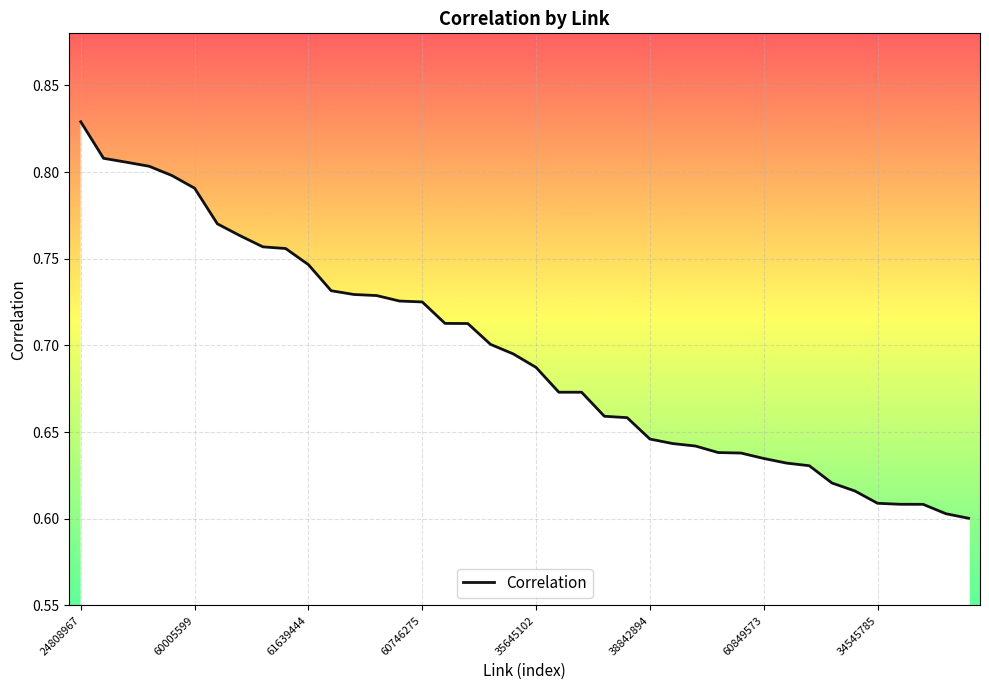

What is the difference between the second highest and minimum values?

0.2